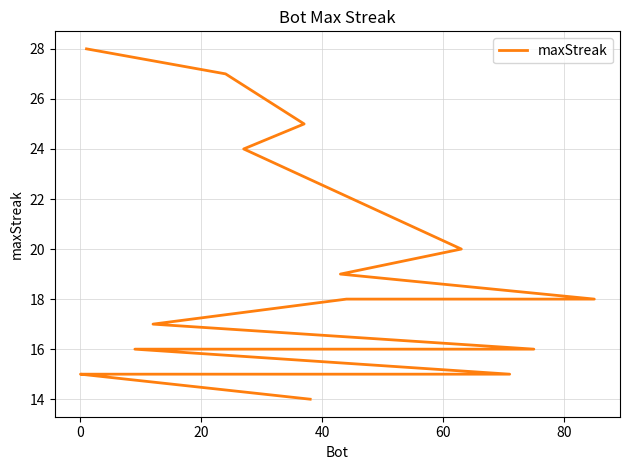

Reading left to right, what are all the values shown in this chart?

28	27	25	24	20	19	18	18	17	16	16	16	16	15	15	15	15	15	15	14